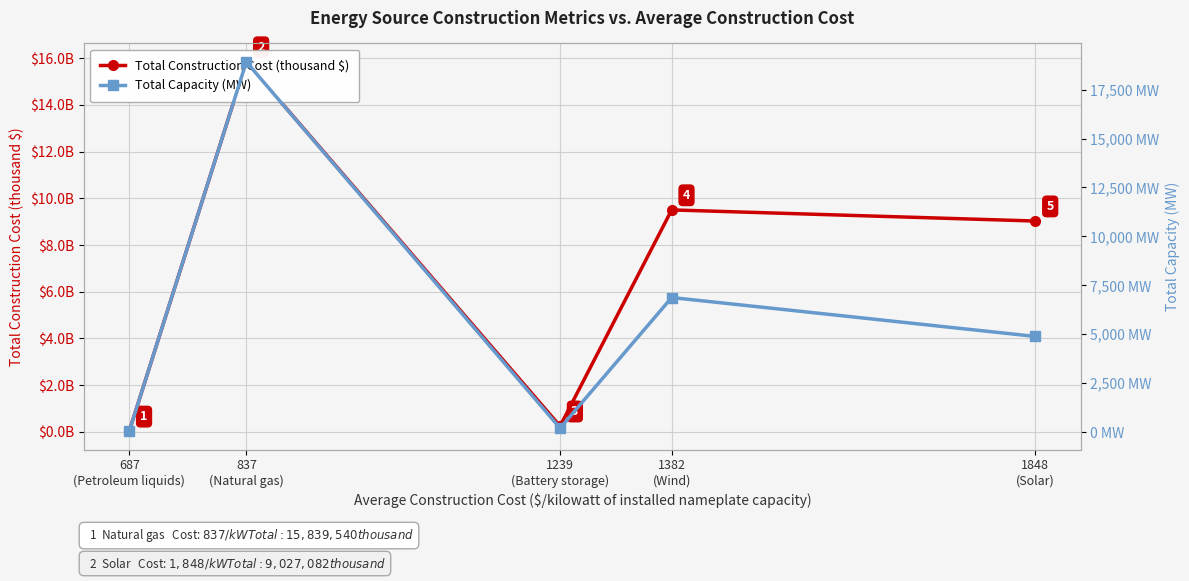

Is it true that Total Construction Cost (thousand $) equals 29136 at 687
(Petroleum liquids)?

True